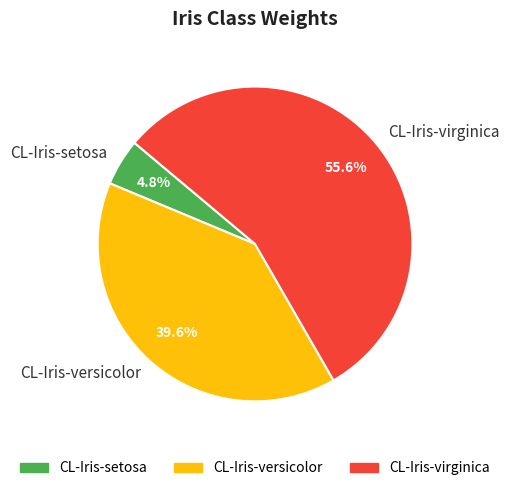

To the nearest percent, what is the difference between the largest and smallest slice percentages?

51%